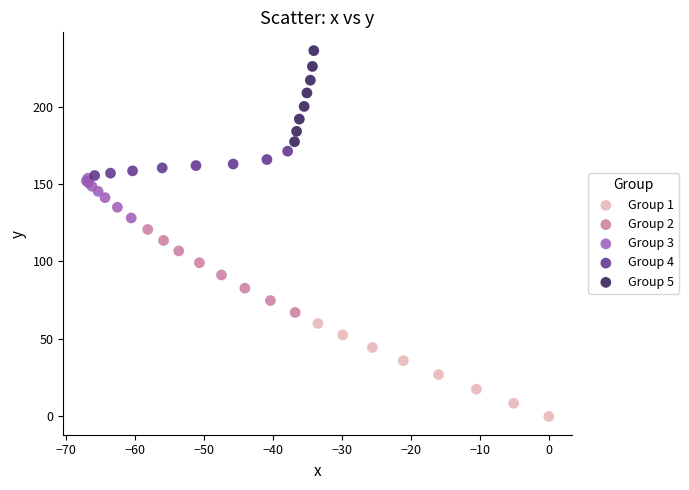

Which series has the widest spread of Y values?

Group 1